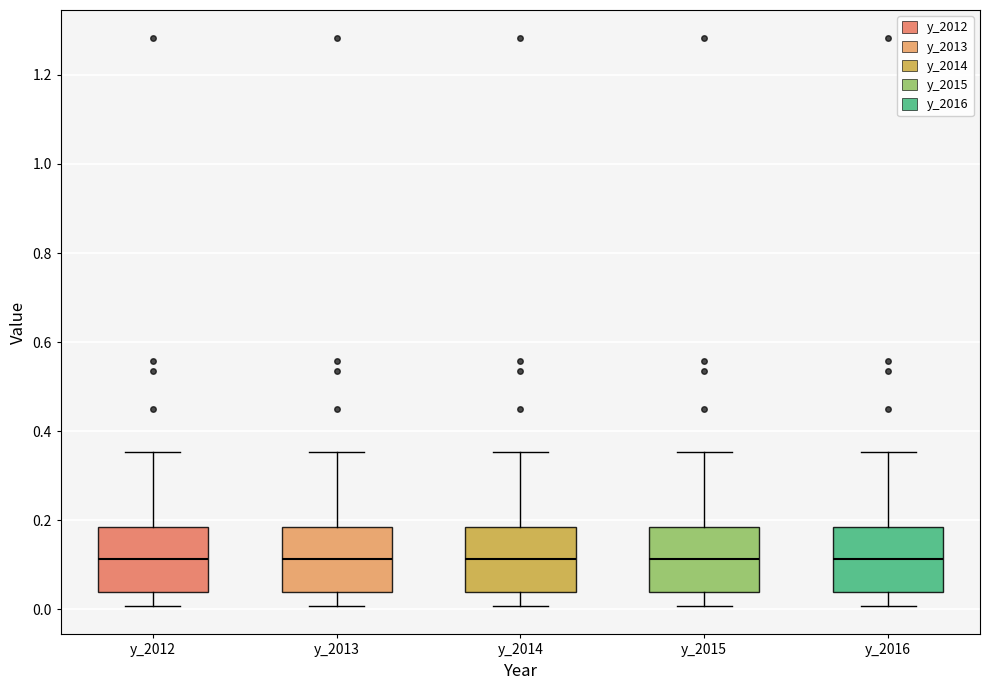

Reading left to right, transcribe this box plot: for each box, give where its median line is, the range the box spans, and where its two whiskers end, as read against the y-axis. The values are not printed on the chart, so give them approximately, as read against the axis.

y_2012: median 0.12, box 0.04 to 0.18, whiskers 0.00 to 0.36
y_2013: median 0.12, box 0.04 to 0.18, whiskers 0.00 to 0.36
y_2014: median 0.12, box 0.04 to 0.18, whiskers 0.00 to 0.36
y_2015: median 0.12, box 0.04 to 0.18, whiskers 0.00 to 0.36
y_2016: median 0.12, box 0.04 to 0.18, whiskers 0.00 to 0.36